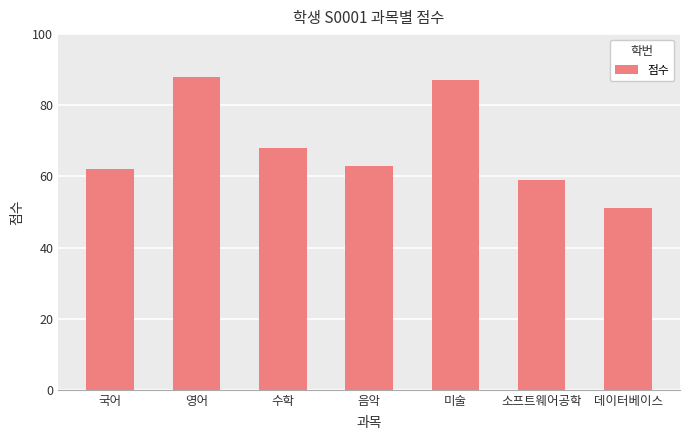

What is the change in value from 영어 to 데이터베이스?

-37